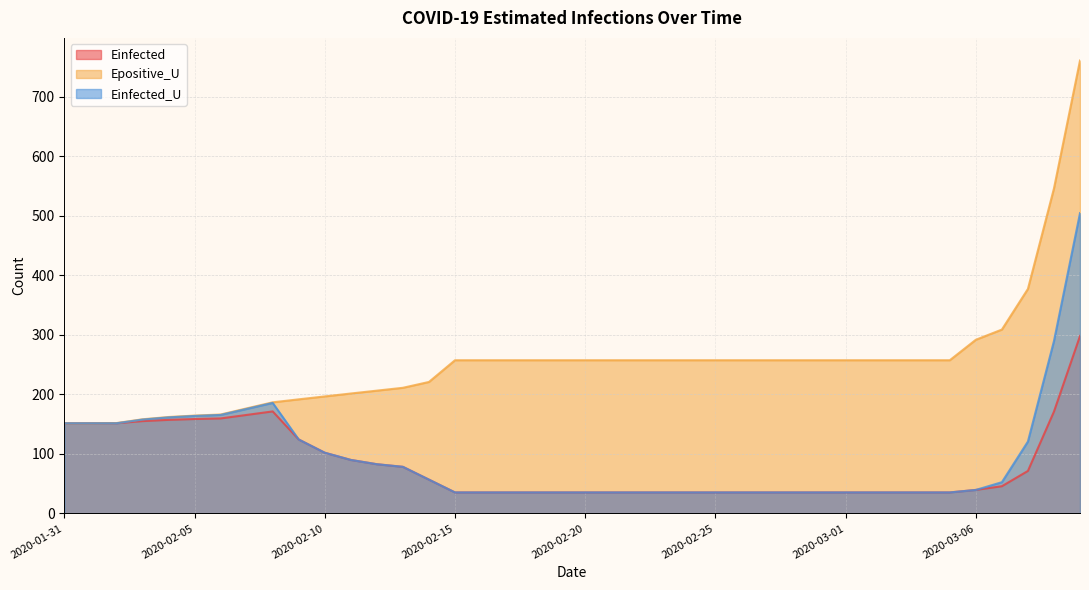

What is the difference between the second highest and second lowest values in the Einfected_U series?

254.3